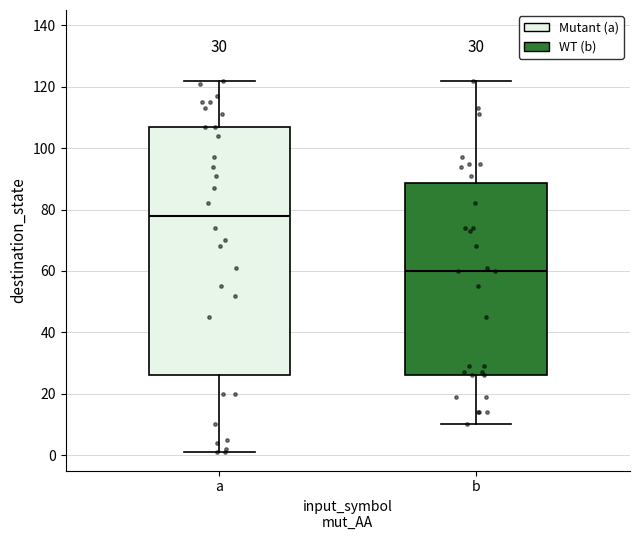

Comparing the boxes themselves (not the whiskers), which one is the tallest?

a